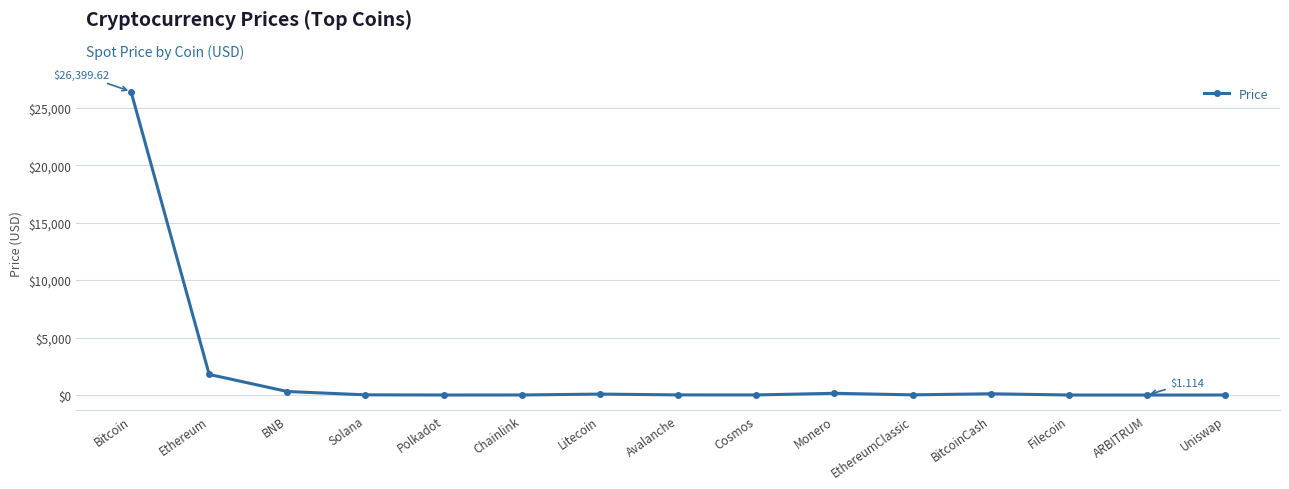

How many data points does each series have?

15